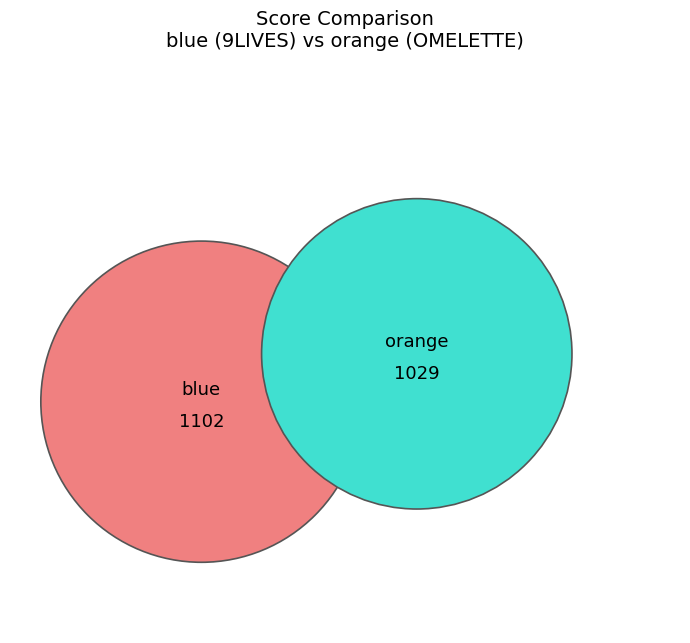

What is the smallest slice in the pie chart?

orange